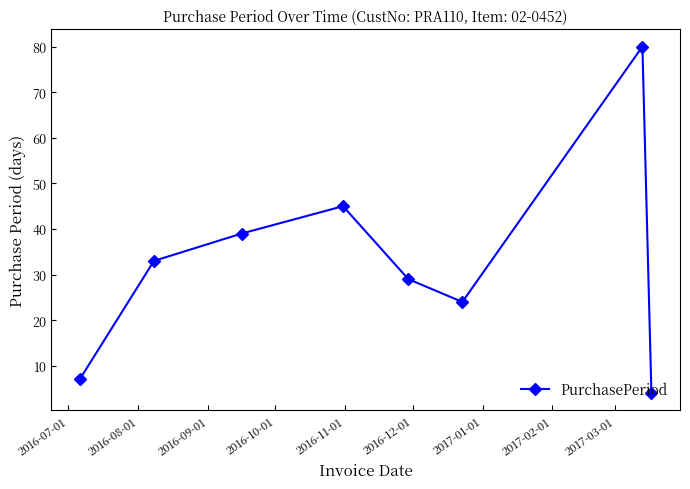

What is the value of the 2nd point from the left?

33